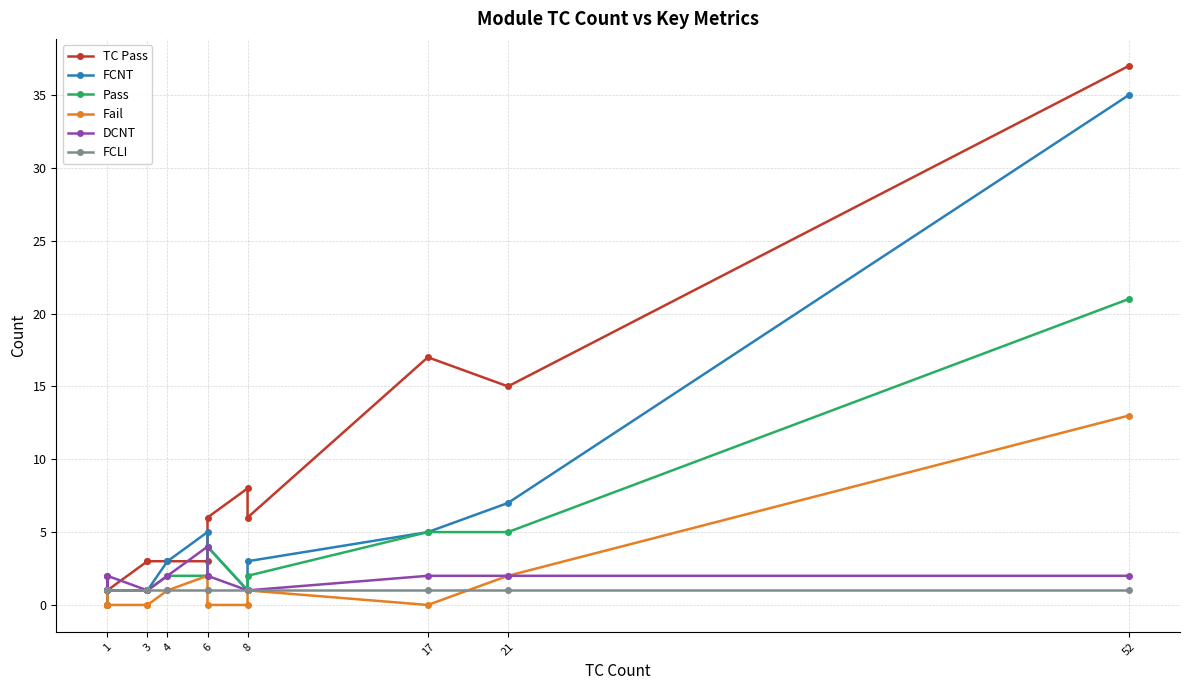

Is it true that FCNT equals 0 at 8?

False